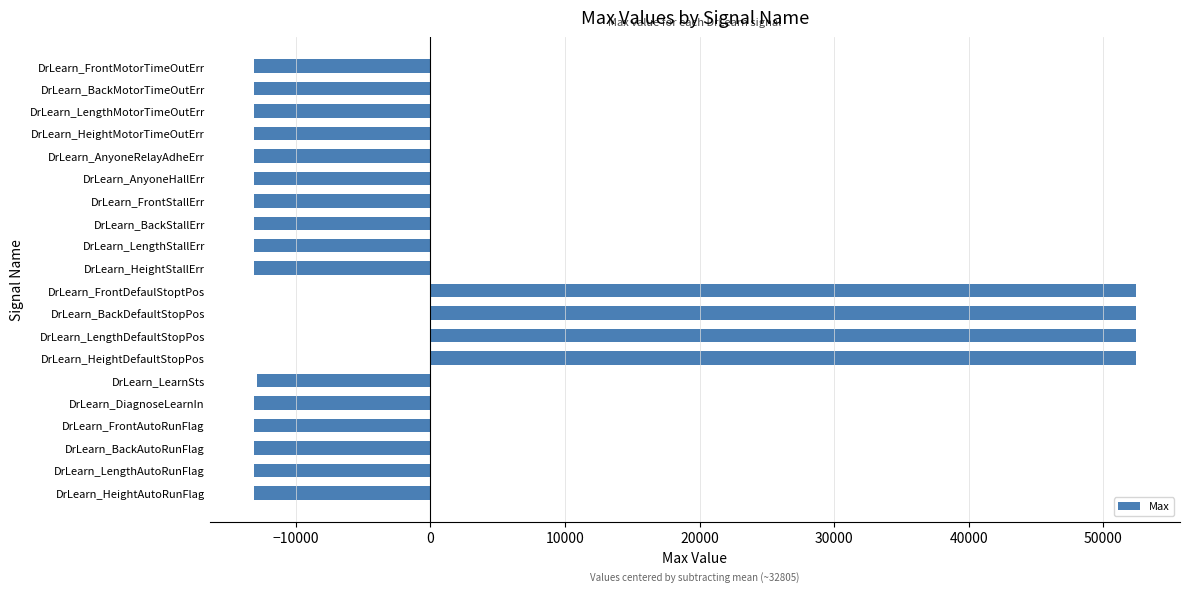

What is the minimum value shown in the chart?

-13119.9